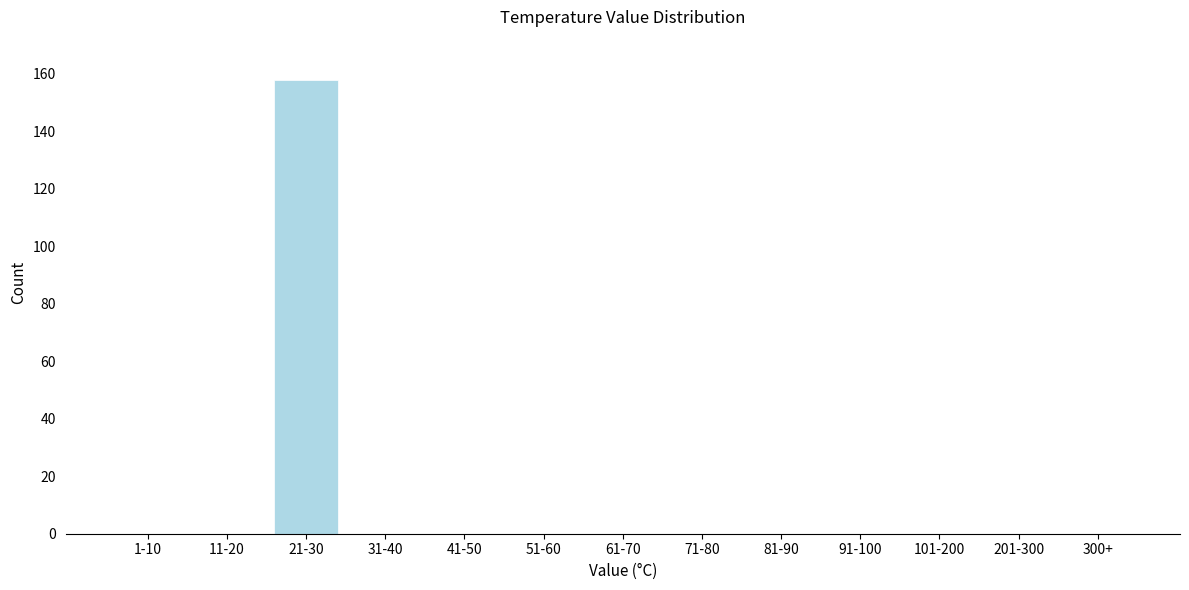

Reading left to right, list all the values displayed in this chart.

1-10=0	11-20=0	21-30=158	31-40=0	41-50=0	51-60=0	61-70=0	71-80=0	81-90=0	91-100=0	101-200=0	201-300=0	300+=0